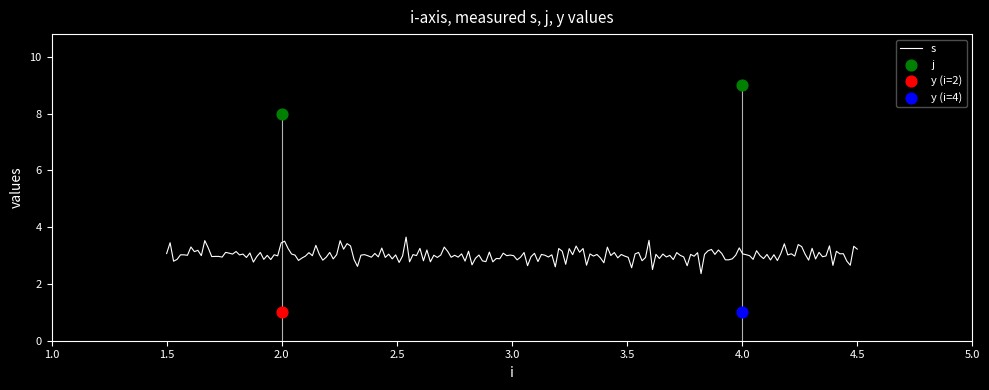

What are all the series names shown in the legend?

s, j, y